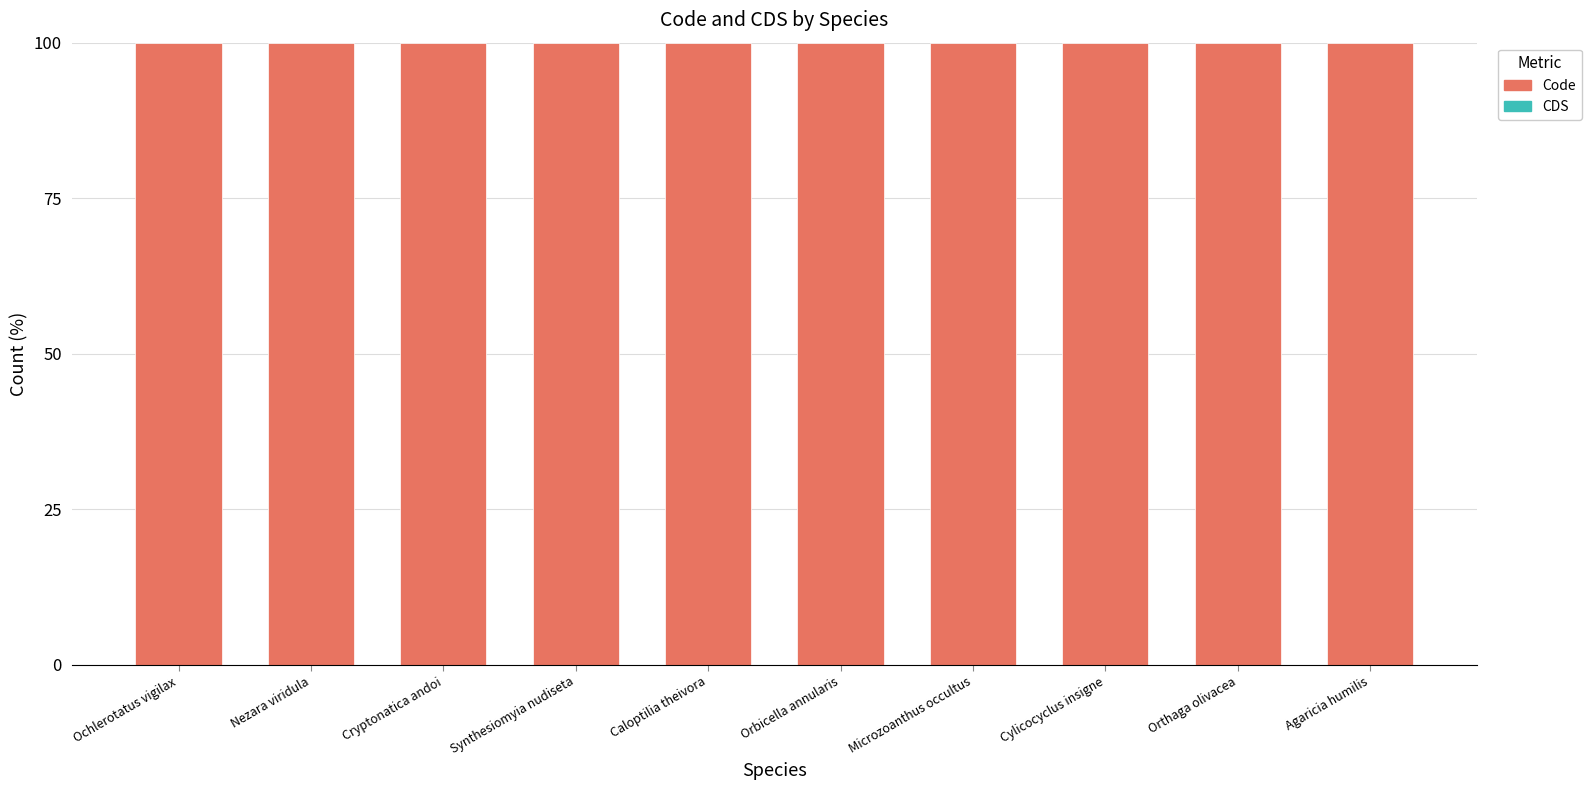

What is the difference between the highest and lowest values at Orthaga olivacea?

100